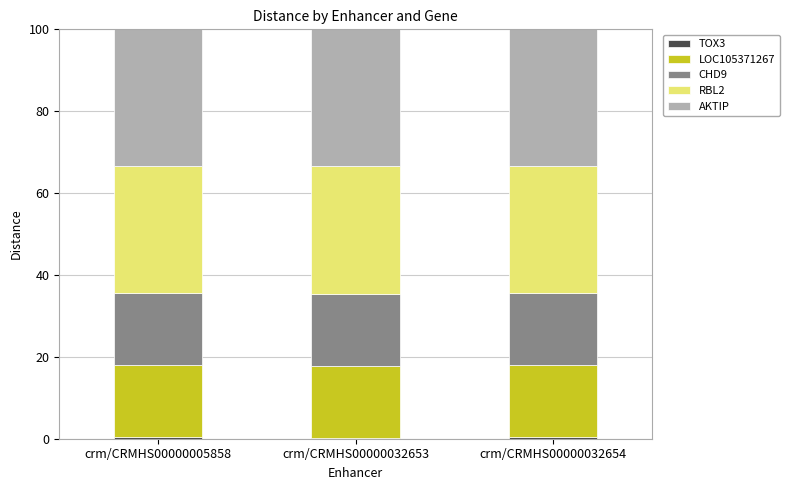

Are the bars grouped side by side (vs. stacked)?

No